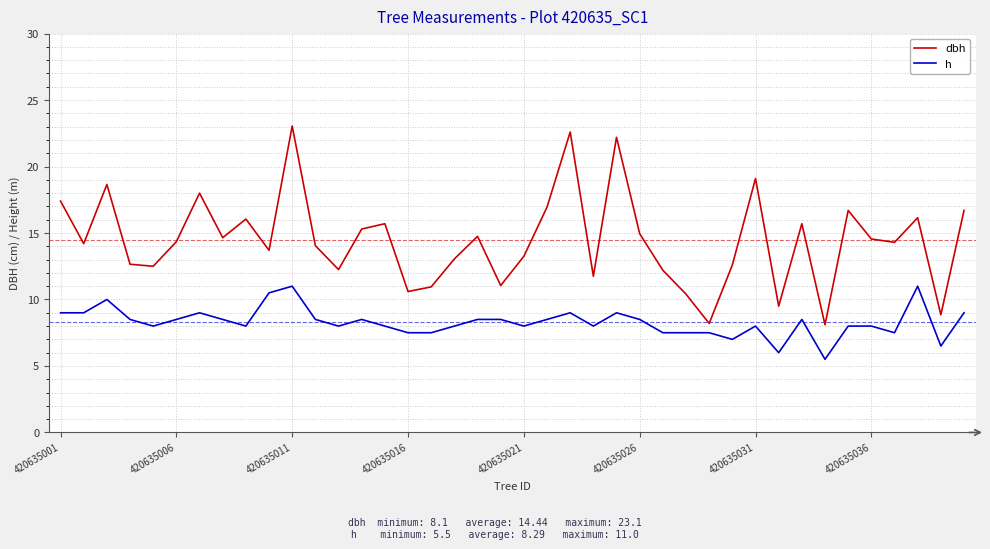

Which series has the widest spread of values?

dbh